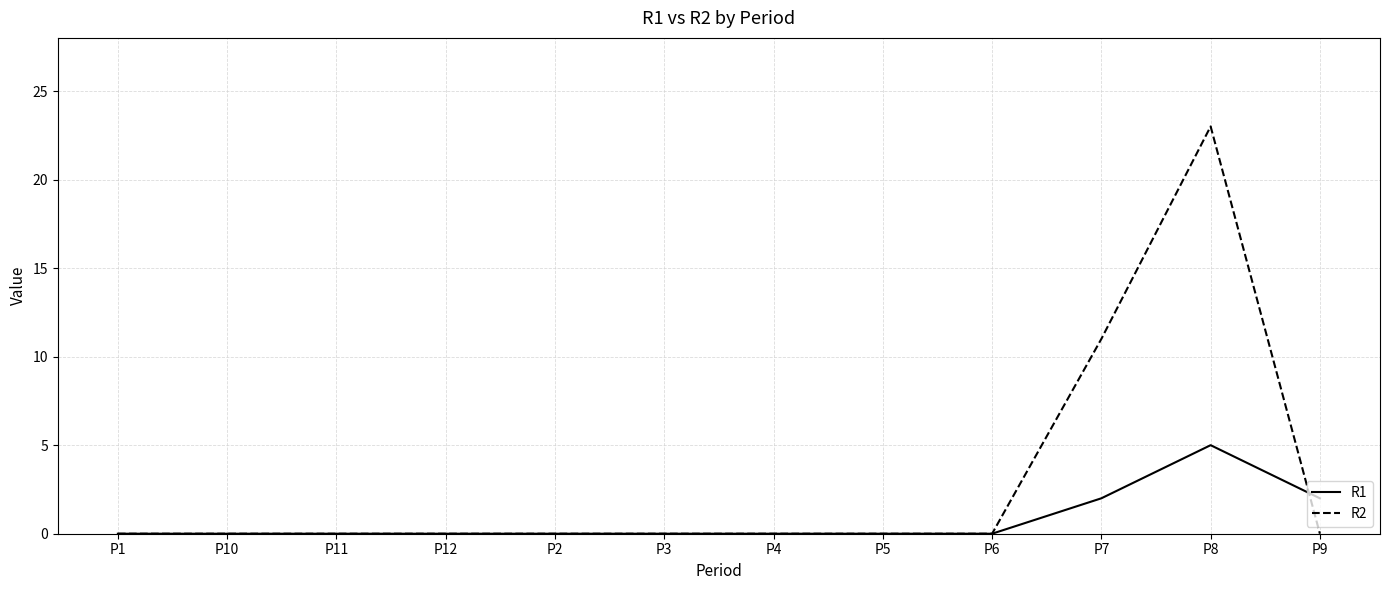

In R2, how many points are higher than both neighbors (excluding endpoints)?

1